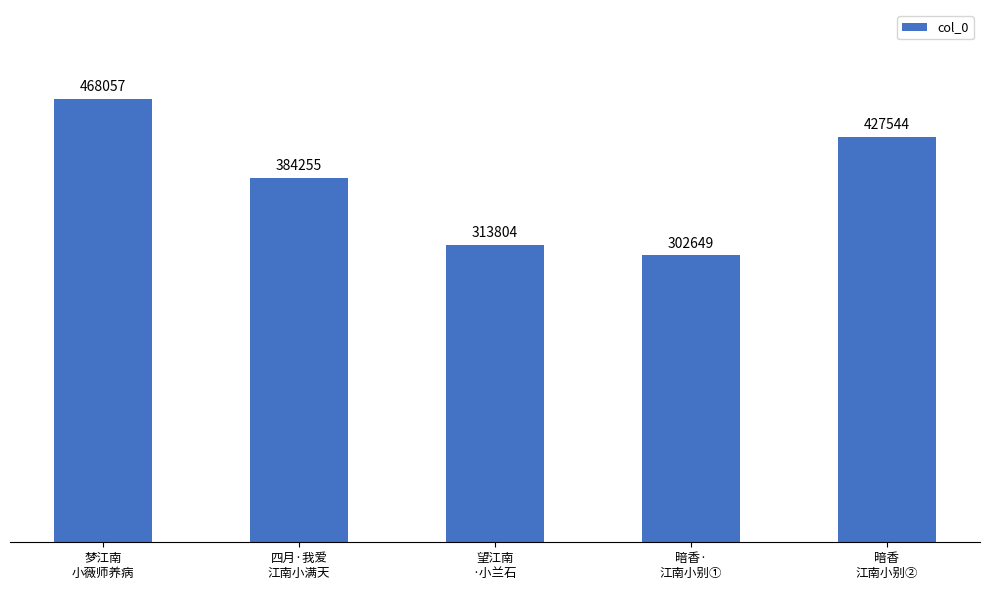

Reading left to right, list all the values displayed in this chart.

梦江南
小薇师养病=468057	四月·我爱
江南小满天=384255	望江南
·小兰石=313804	暗香·
江南小别①=302649	暗香
江南小别②=427544